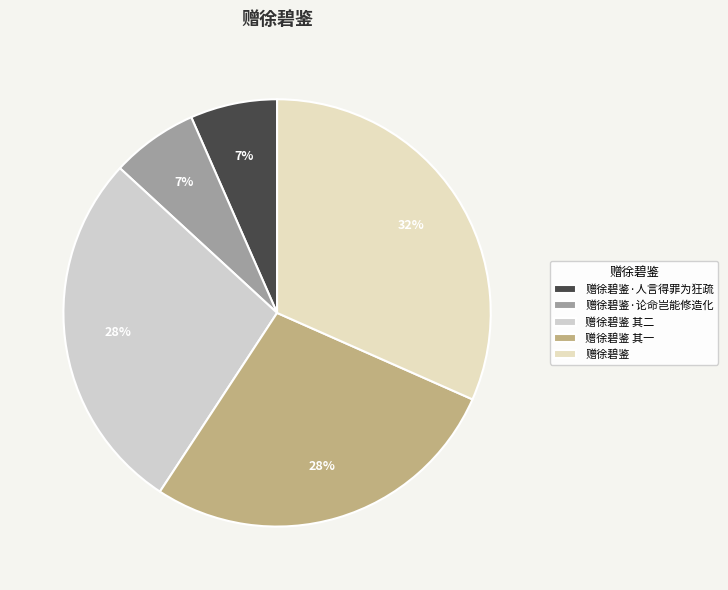

What percentage is the 赠徐碧鉴 其二 slice, to the nearest percent?

28%